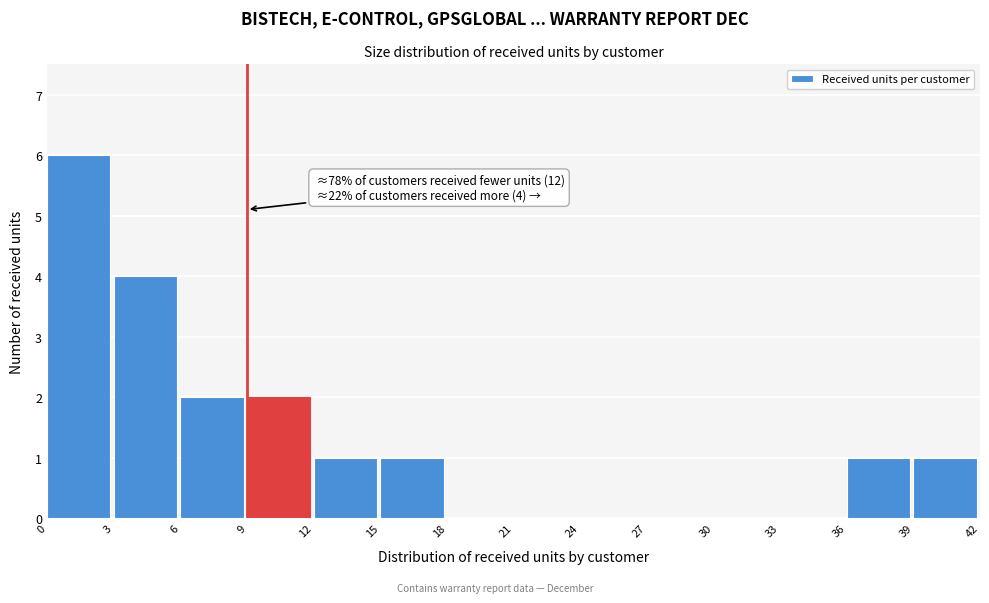

Which range on the x-axis has the tallest bar?

0 to 3